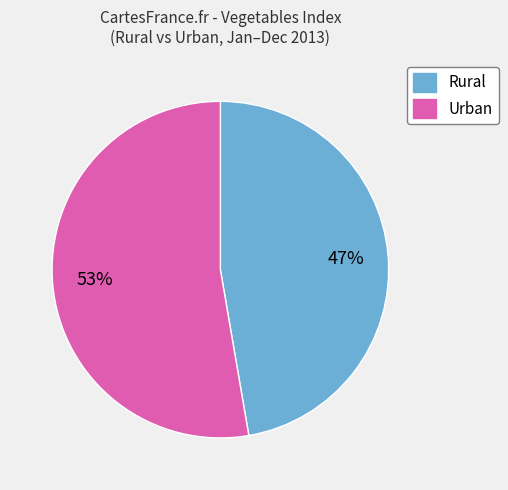

Is there any slice that represents more than half of the pie?

Yes